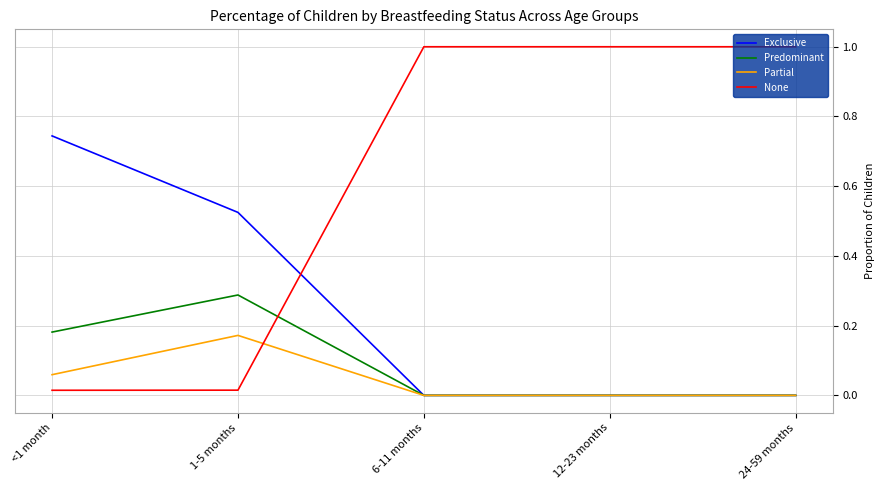

Count the Predominant values in the range 0 to 1.

5